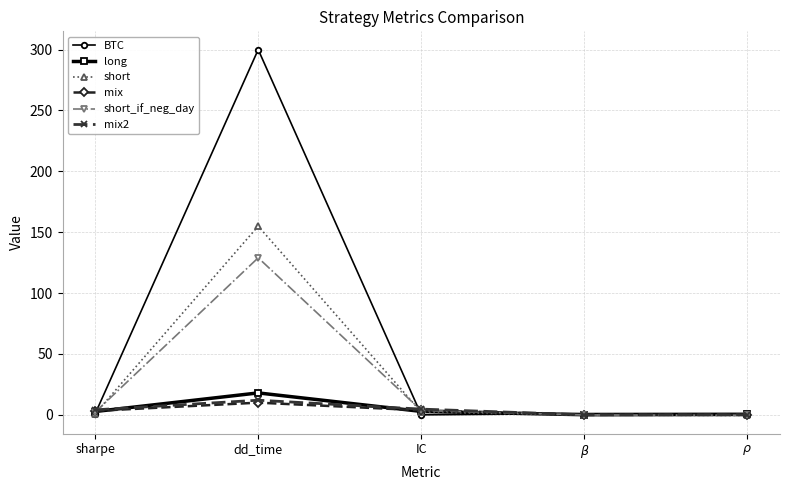

What is the label of the 1st point from the left?

sharpe